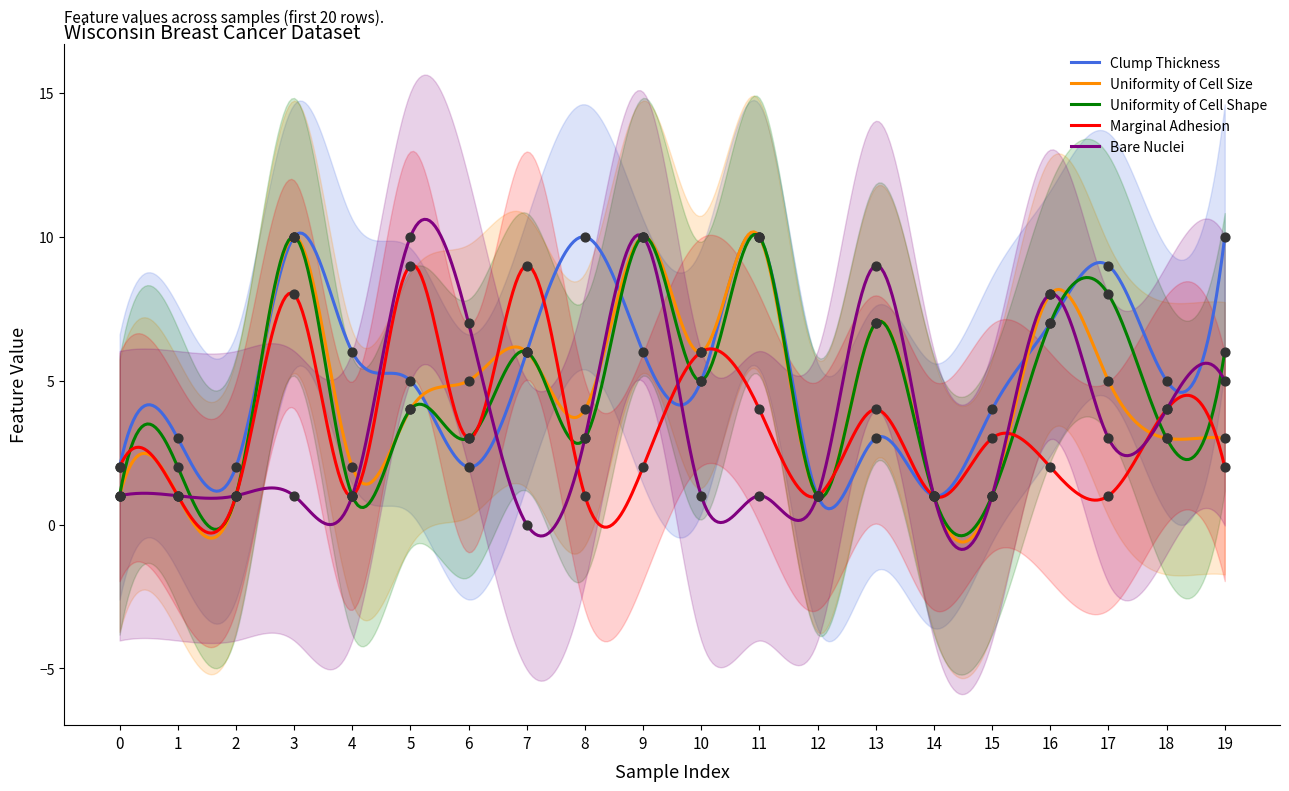

Which series has the largest Y range (max minus min)?

Bare Nuclei